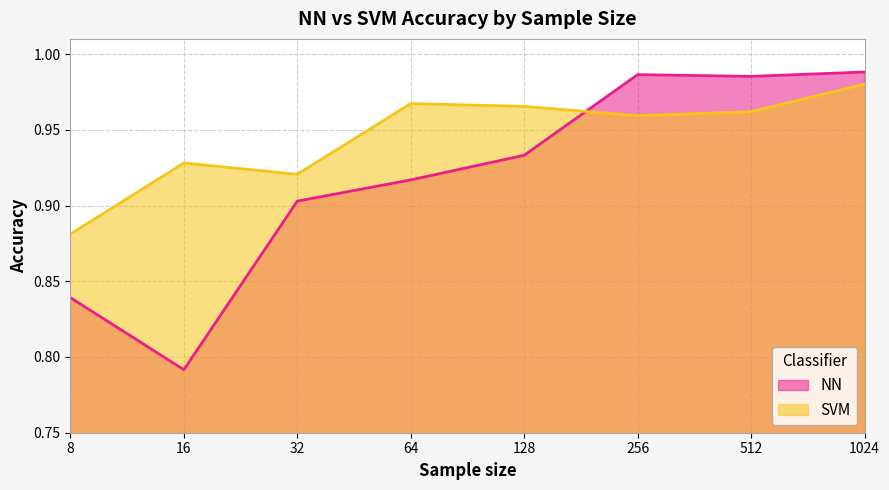

How many intersections are there between SVM and NN?

1